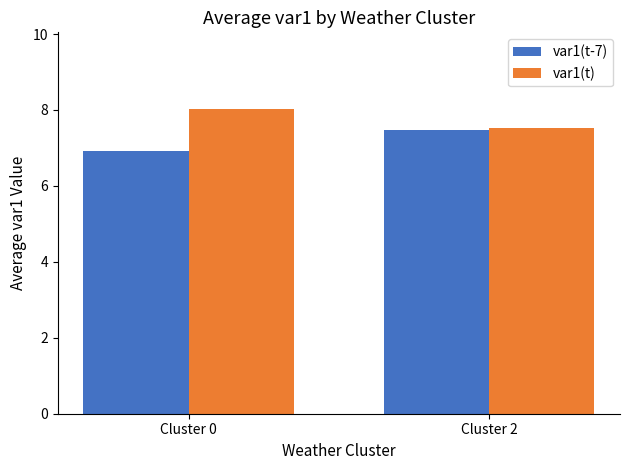

Rank the series by their average value, from lowest to highest.

var1(t-7), var1(t)